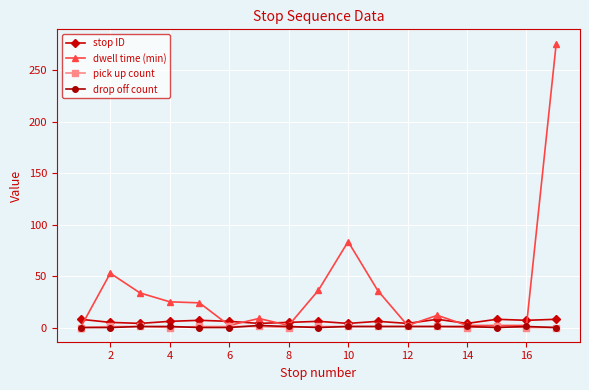

True or false: dwell time (min) has more than 1 interior local peaks.

True